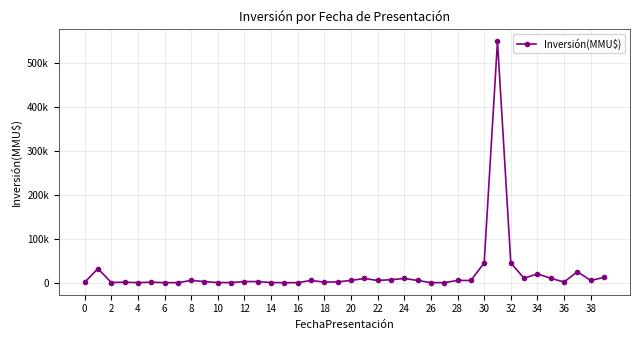

Is this an area chart (filled region under the line)?

No